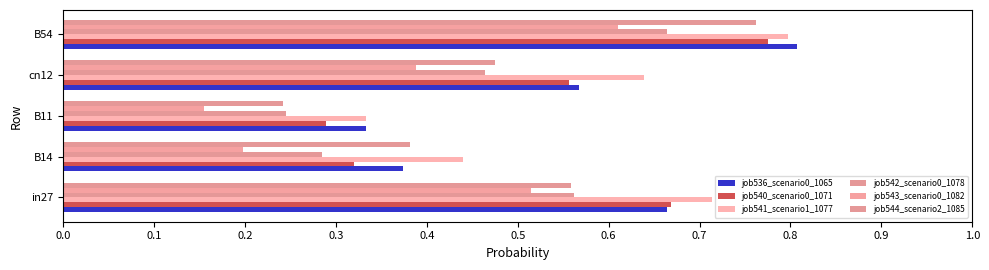

Which series has the largest total across all categories?

job541_scenario1_1077